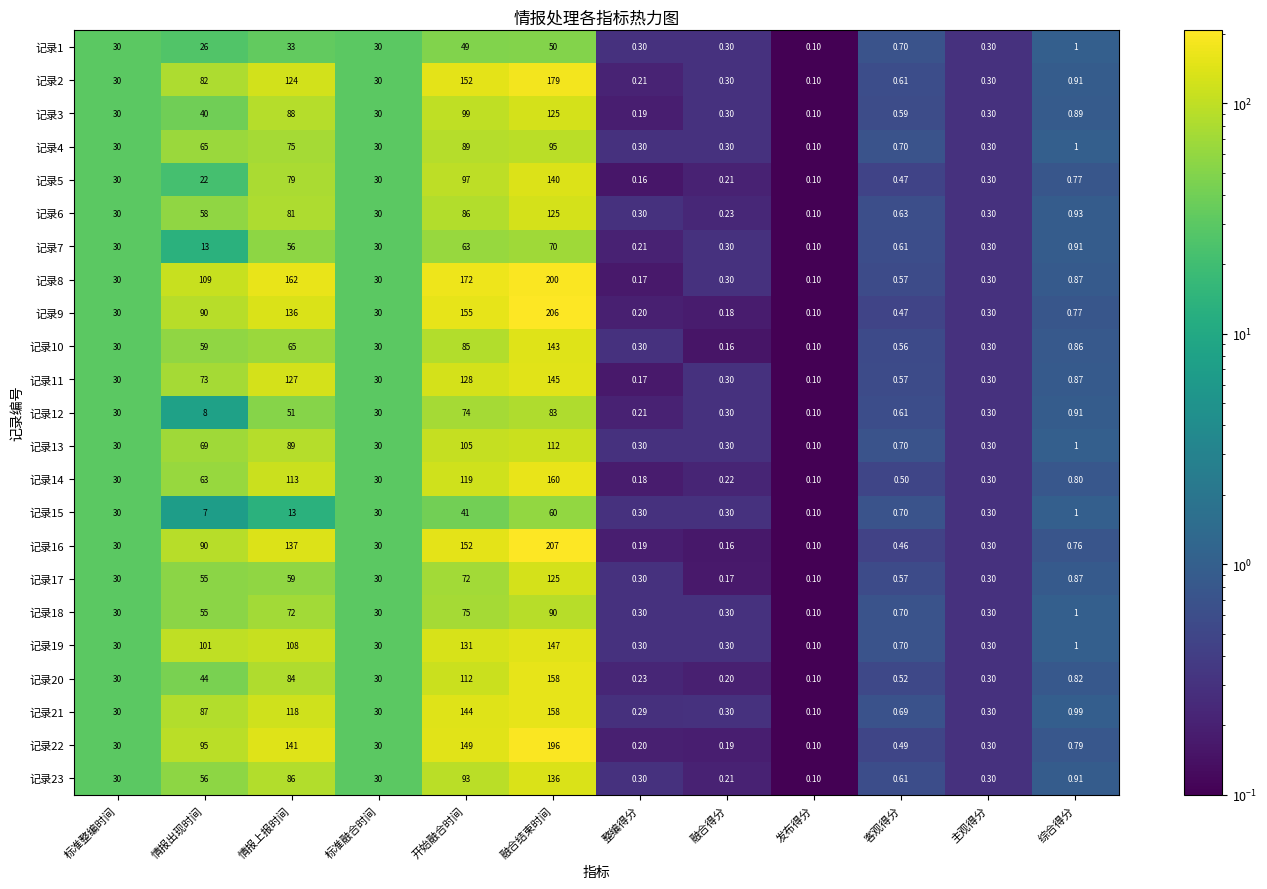

At which category is the sum across all series the highest?

融合结束时间